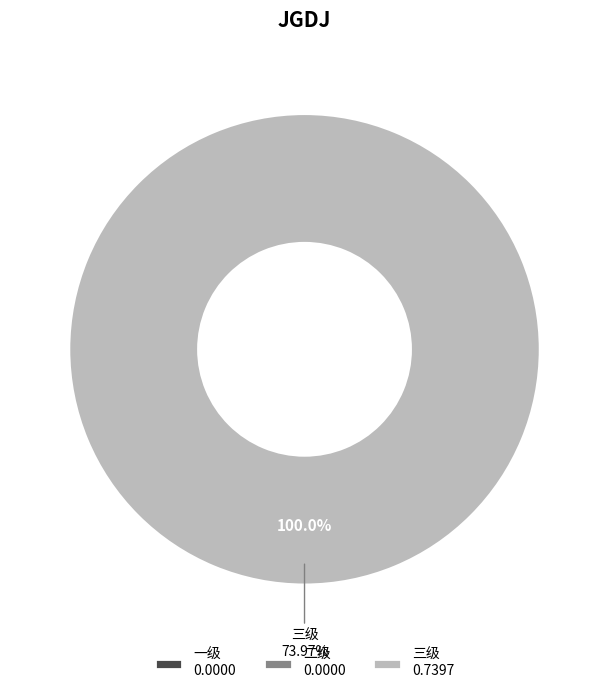

Is it true that 二级 is 0% of the pie?

True